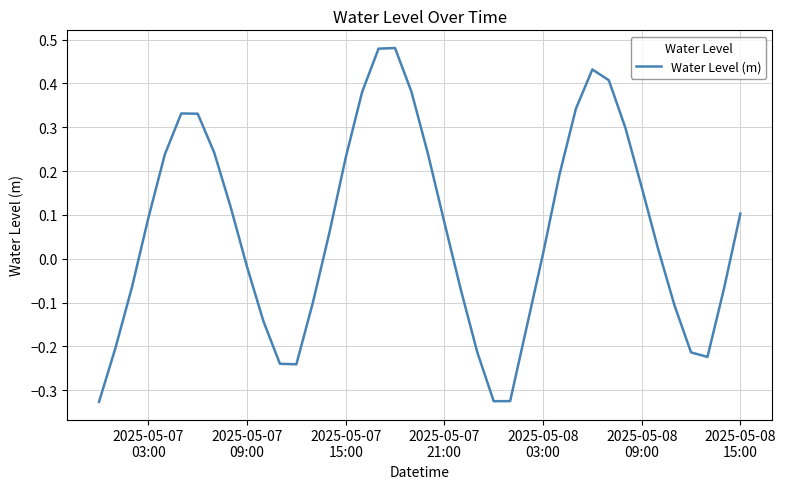

What is the difference between the maximum and minimum values?

0.8